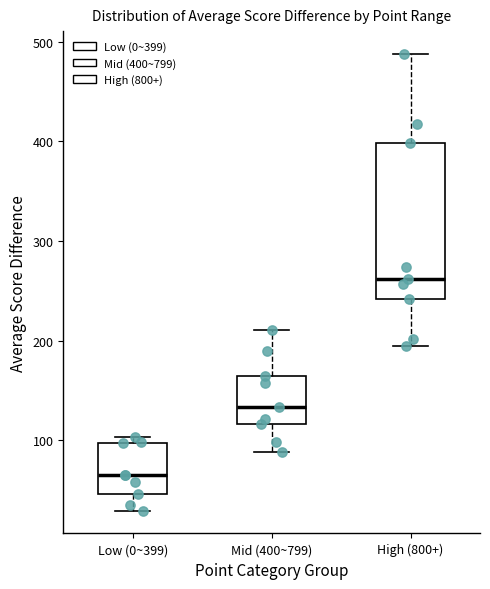

Reading left to right, read every box against the y-axis: the position of its median line, the range the box covers, and the ends of its whiskers. The values are not printed on the chart, so give them approximately, as read against the axis.

Low (0~399): median 70, box 50 to 100, whiskers 30 to 100 (just above the box's upper edge)
Mid (400~799): median 130, box 120 to 160, whiskers 90 to 210
High (800+): median 260, box 240 to 400, whiskers 190 to 490